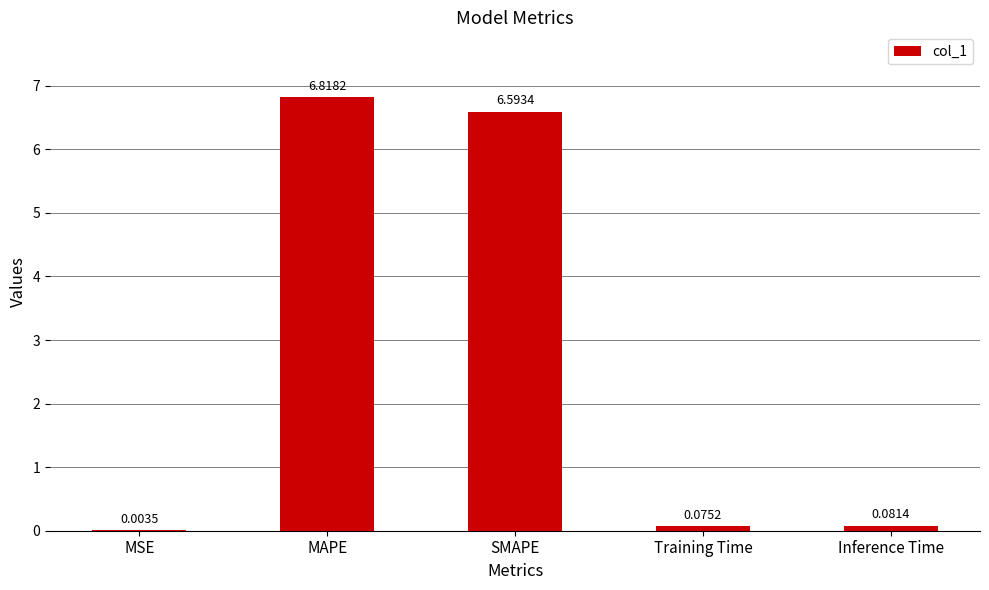

Are the bars horizontal?

No